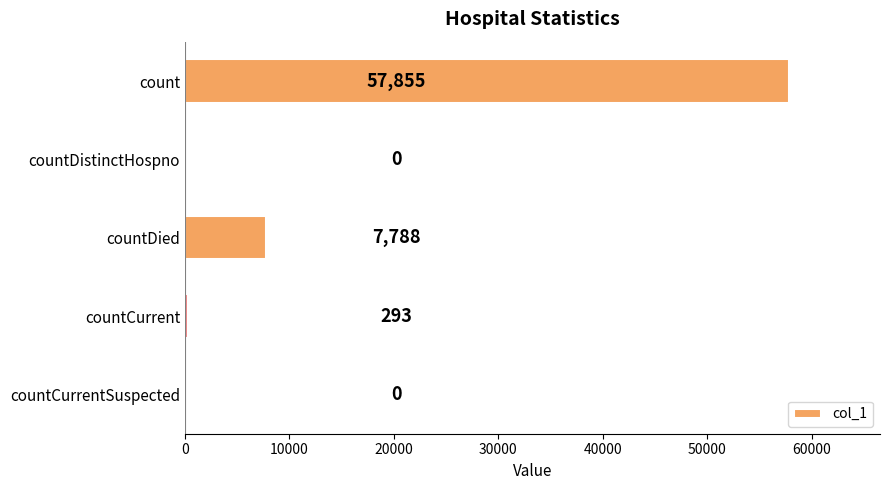

What is the change in value from countCurrent to countCurrentSuspected?

-293